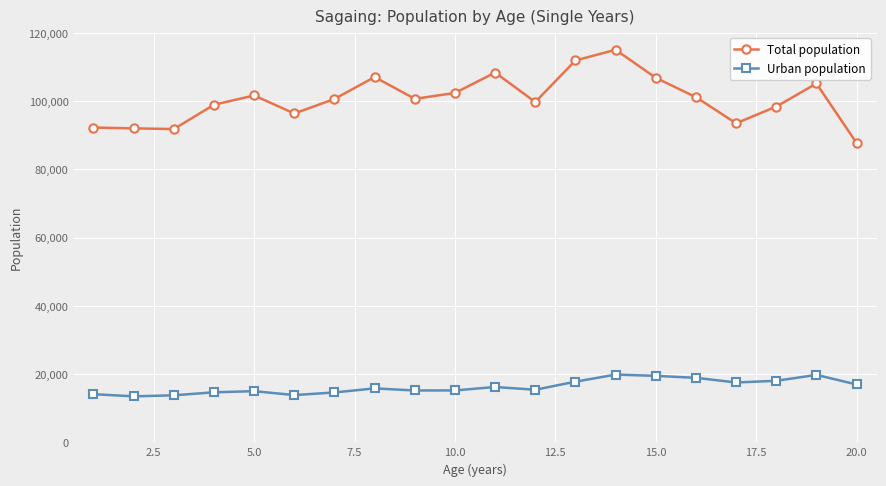

What is the smallest value displayed?

13477